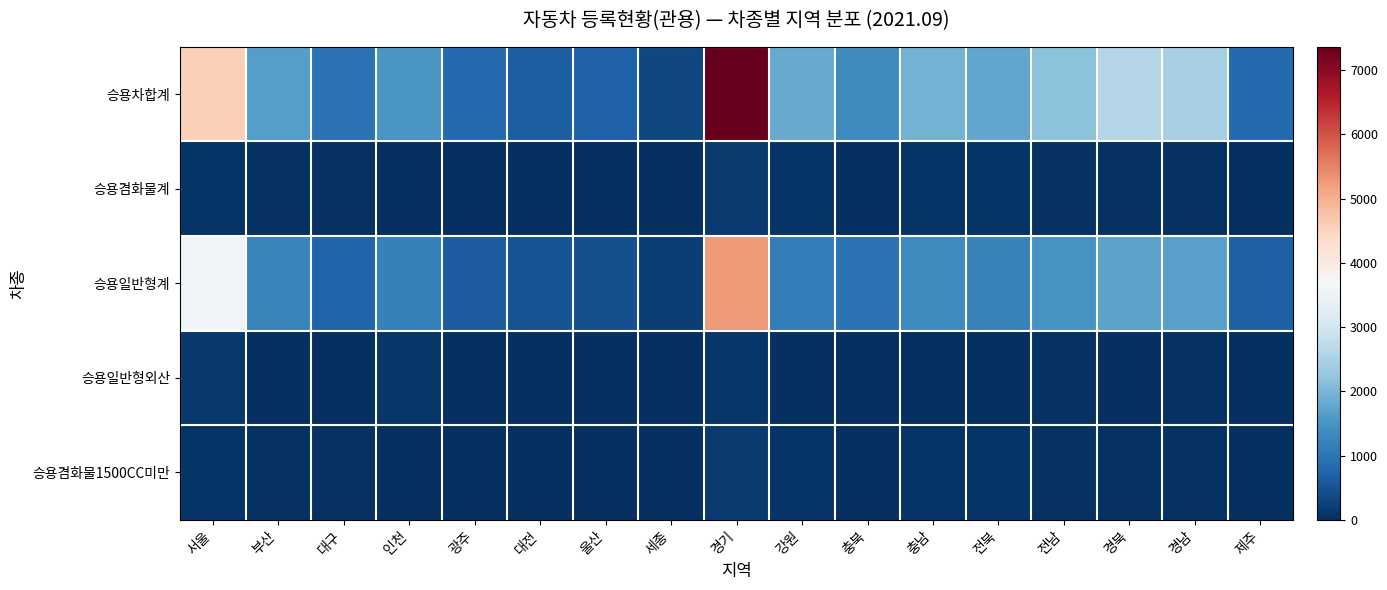

What is the difference between the highest and lowest values at 광주?

816